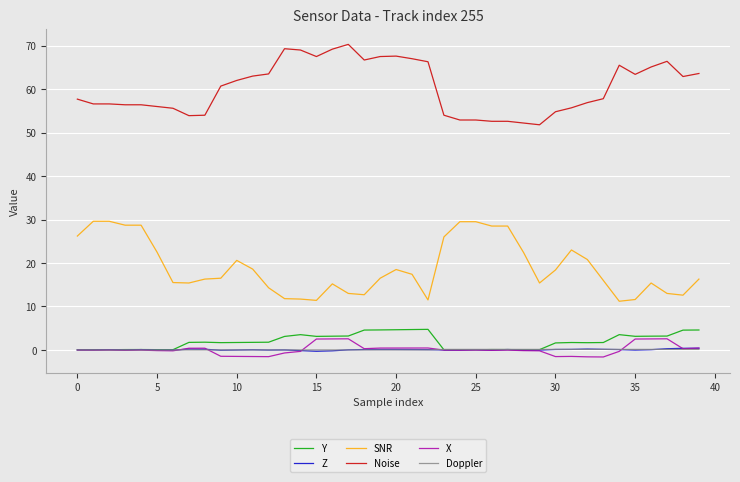

What is the highest value of the X series?

2.6